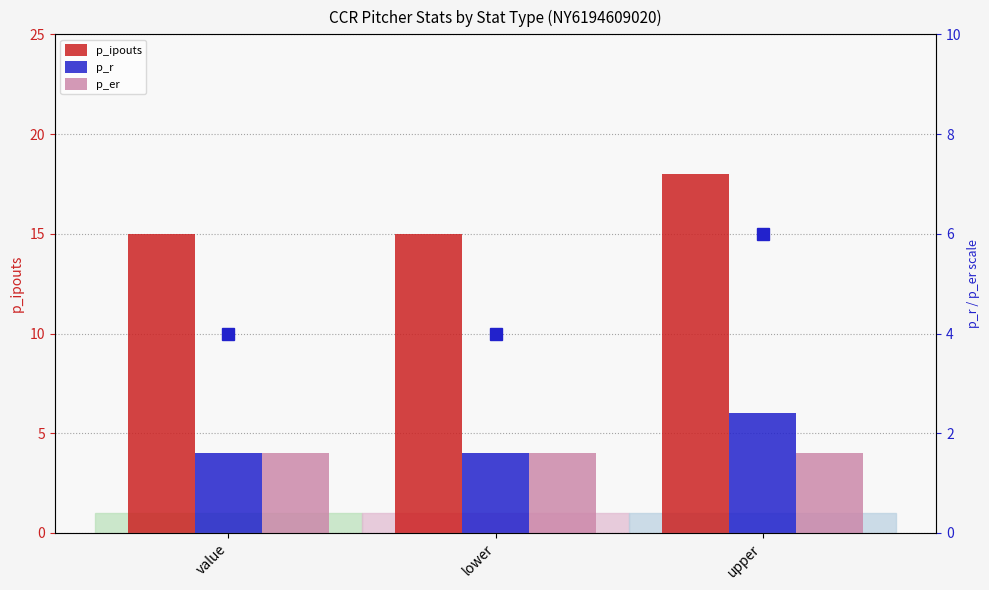

Read the p_r value at lower.

4